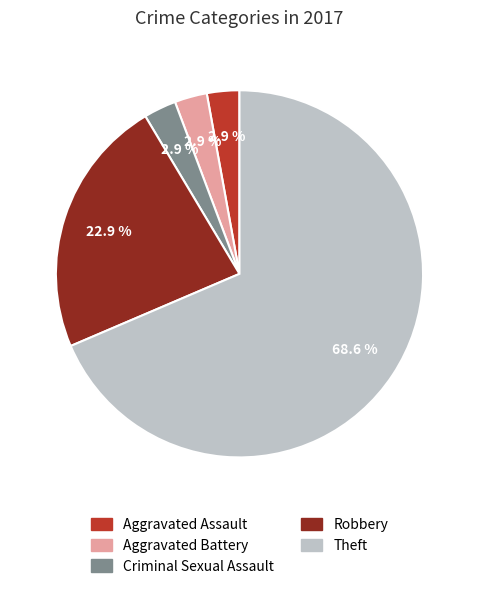

Which category accounts for the majority?

Theft